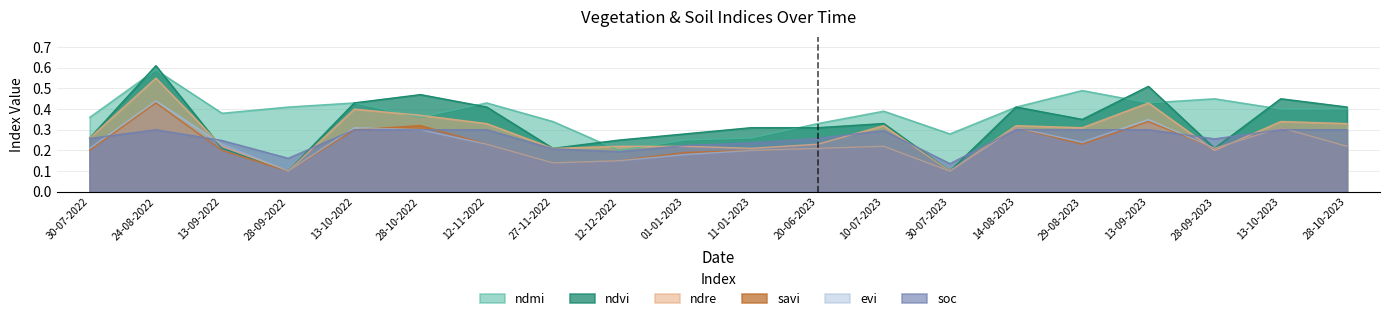

Reading left to right, what are all the values shown in this chart?

ndvi: 0.3	0.6	0.2	0.1	0.4	0.5	0.4	0.2	0.2	0.3	0.3	0.3	0.3	0.1	0.4	0.3	0.5	0.2	0.5	0.4
evi: 0.2	0.4	0.2	0.1	0.3	0.3	0.2	0.1	0.1	0.2	0.2	0.2	0.2	0.1	0.3	0.2	0.3	0.2	0.3	0.2
savi: 0.2	0.4	0.2	0.1	0.3	0.3	0.2	0.1	0.1	0.2	0.2	0.2	0.2	0.1	0.3	0.2	0.3	0.2	0.3	0.2
ndre: 0.3	0.6	0.2	0.1	0.4	0.4	0.3	0.2	0.2	0.2	0.2	0.2	0.3	0.1	0.3	0.3	0.4	0.2	0.3	0.3
ndmi: 0.4	0.6	0.4	0.4	0.4	0.4	0.4	0.3	0.2	0.2	0.3	0.3	0.4	0.3	0.4	0.5	0.4	0.5	0.4	0.4
soc: 0.3	0.3	0.2	0.2	0.3	0.3	0.3	0.2	0.2	0.2	0.2	0.3	0.3	0.1	0.3	0.3	0.3	0.3	0.3	0.3